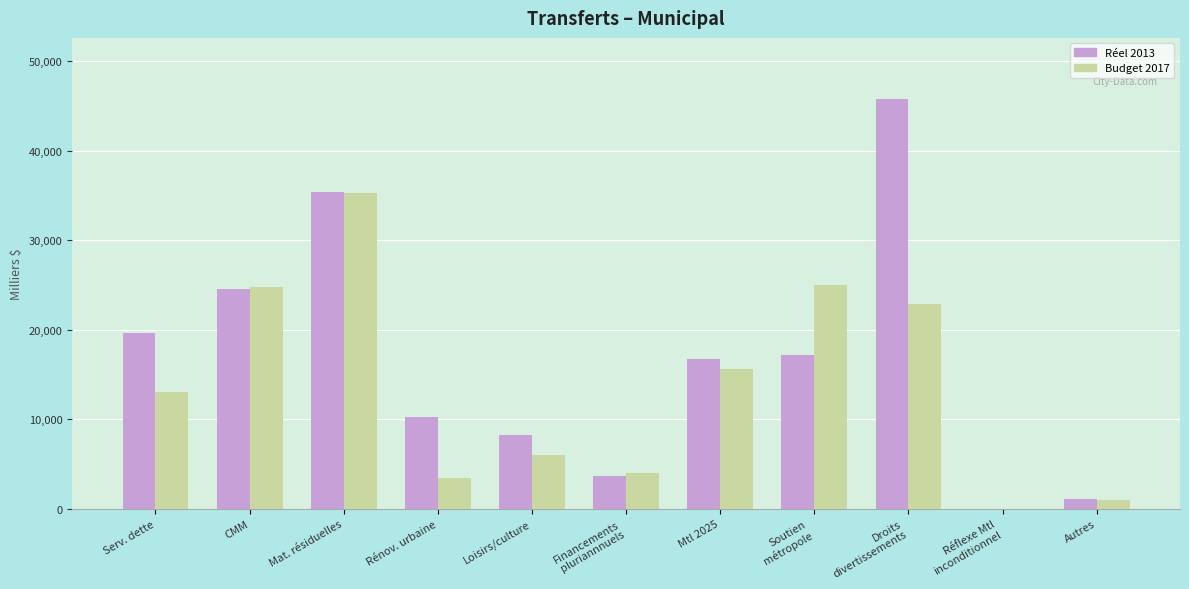

True or false: Budget 2017 has a value of 6830.9 at Financements
pluriannnuels.

False